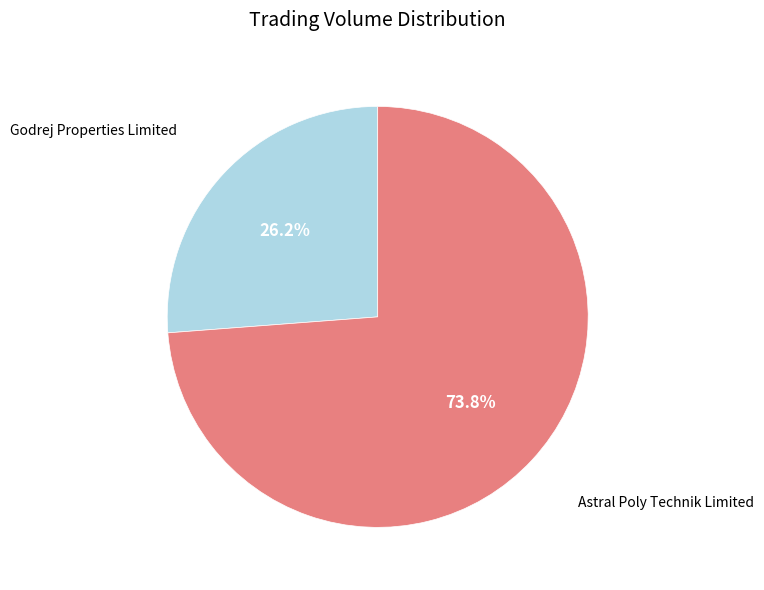

Is there a majority slice in this chart?

Yes